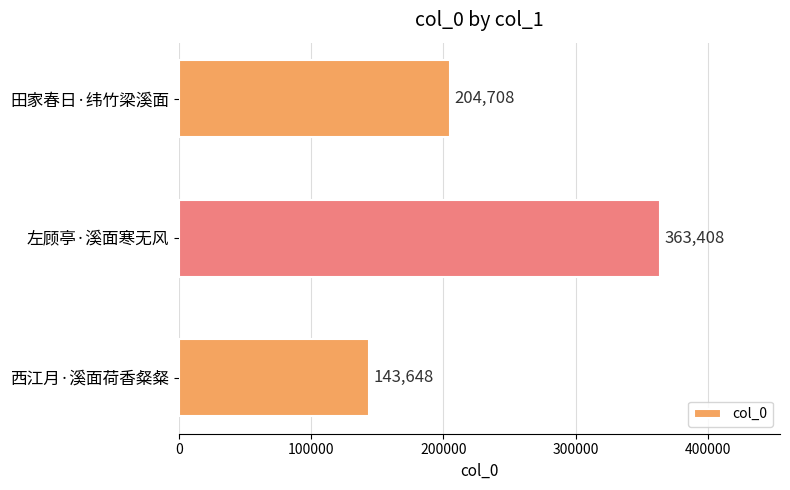

What is the difference between the maximum and minimum values?

219760